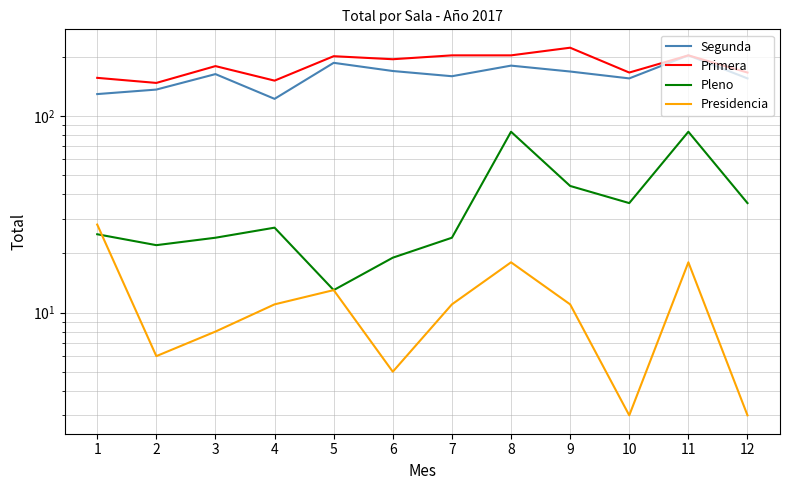

What is the greatest value displayed?

222